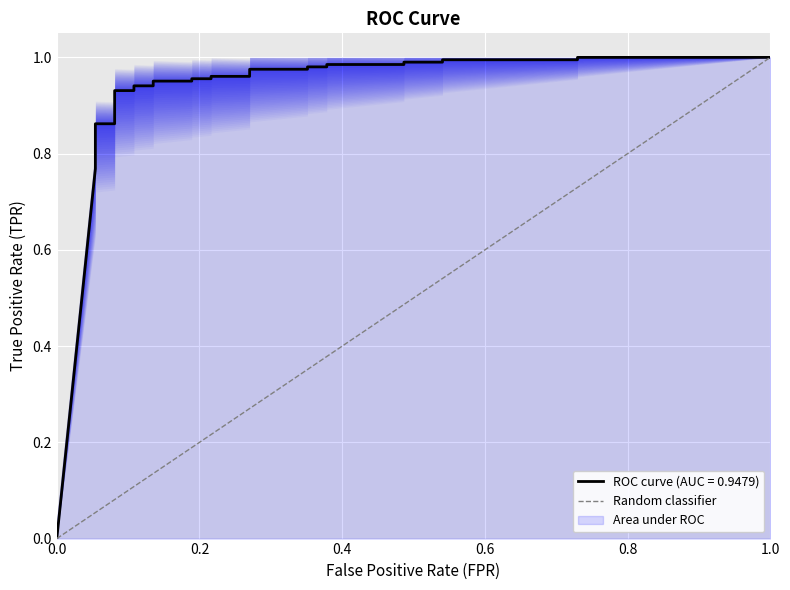

Is it true that the value at 1.0 is 1?

False